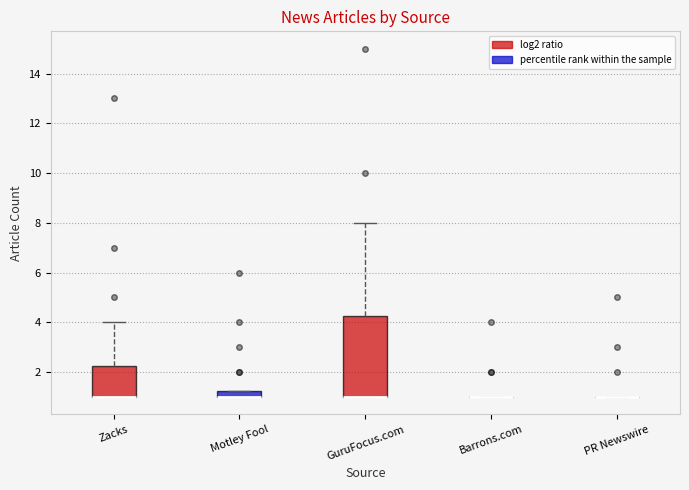

Comparing the boxes themselves (not the whiskers), which one is the tallest?

GuruFocus.com